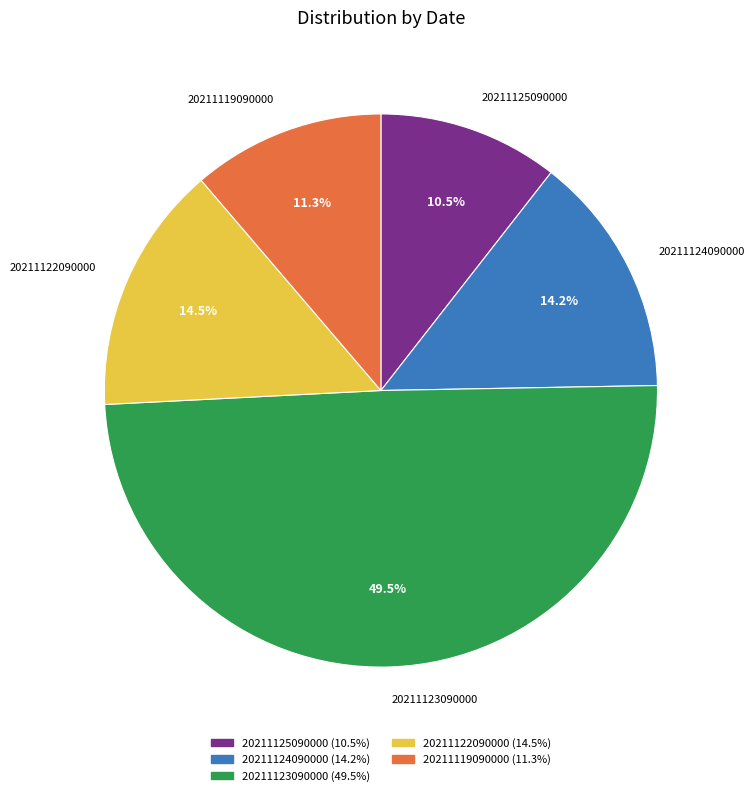

What is the largest slice in the pie chart?

20211123090000